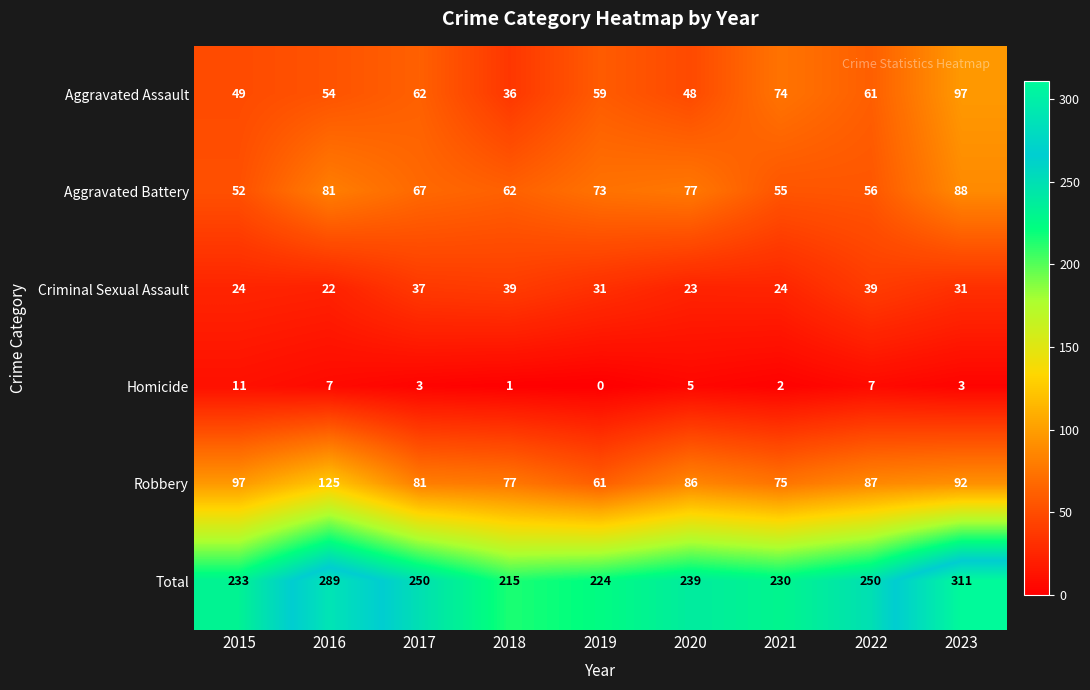

At which category is the sum across all series the highest?

2023